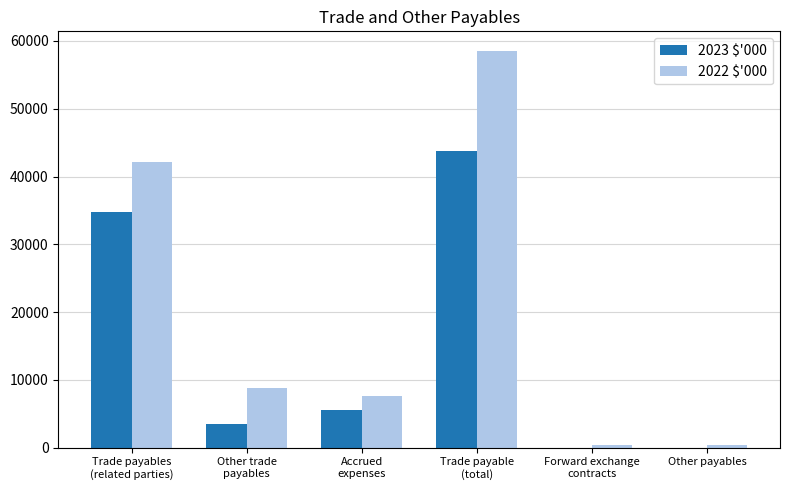

What is the sum of the 2022 $'000 values at Other trade
payables and Trade payables
(related parties)?

50855